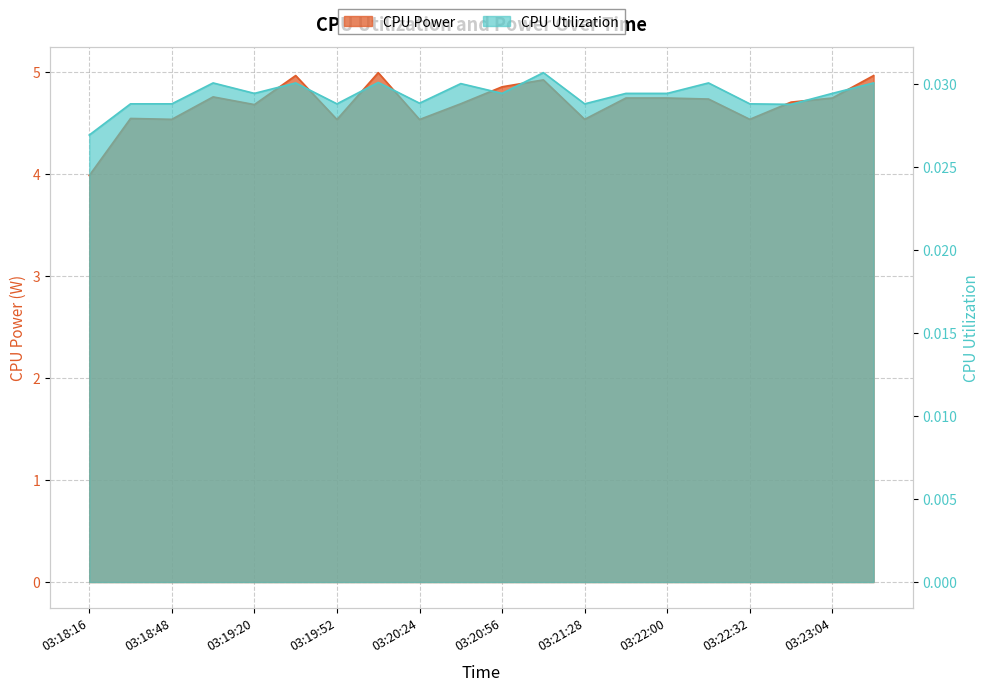

Where is CPU Power nearest to the value 4?

03:18:16